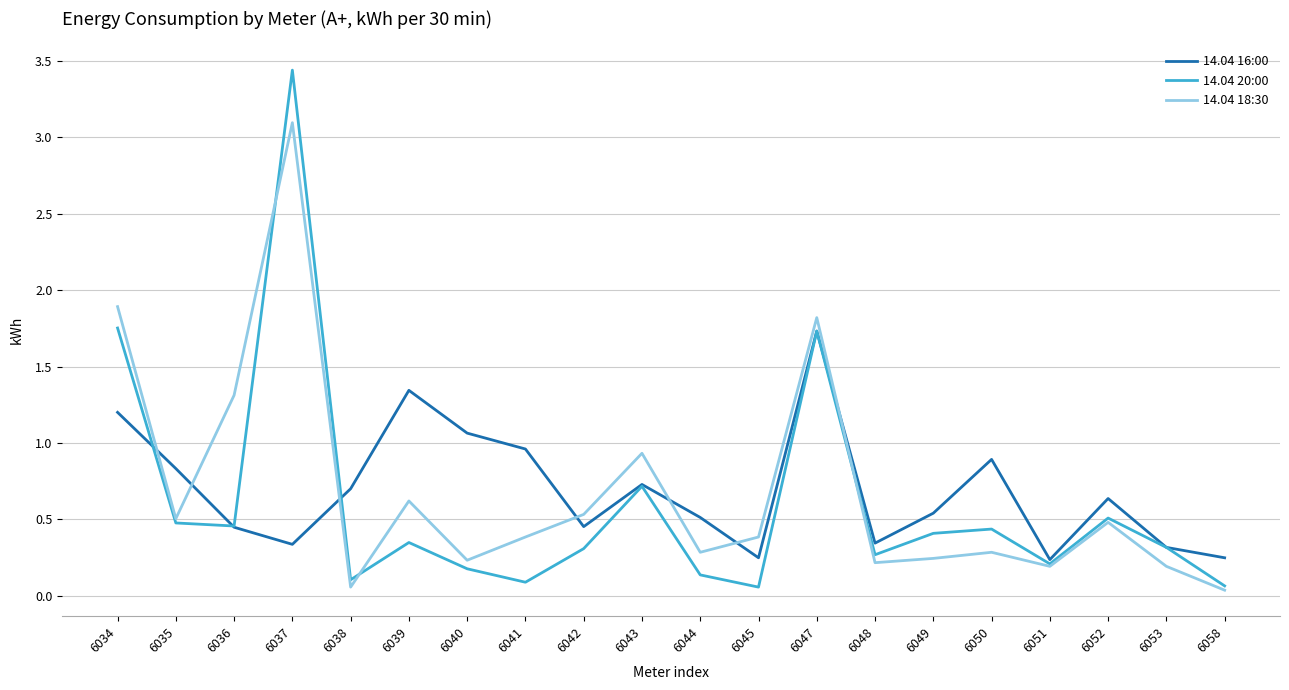

Which series changed the most between 6049 and 6051?

14.04 16:00